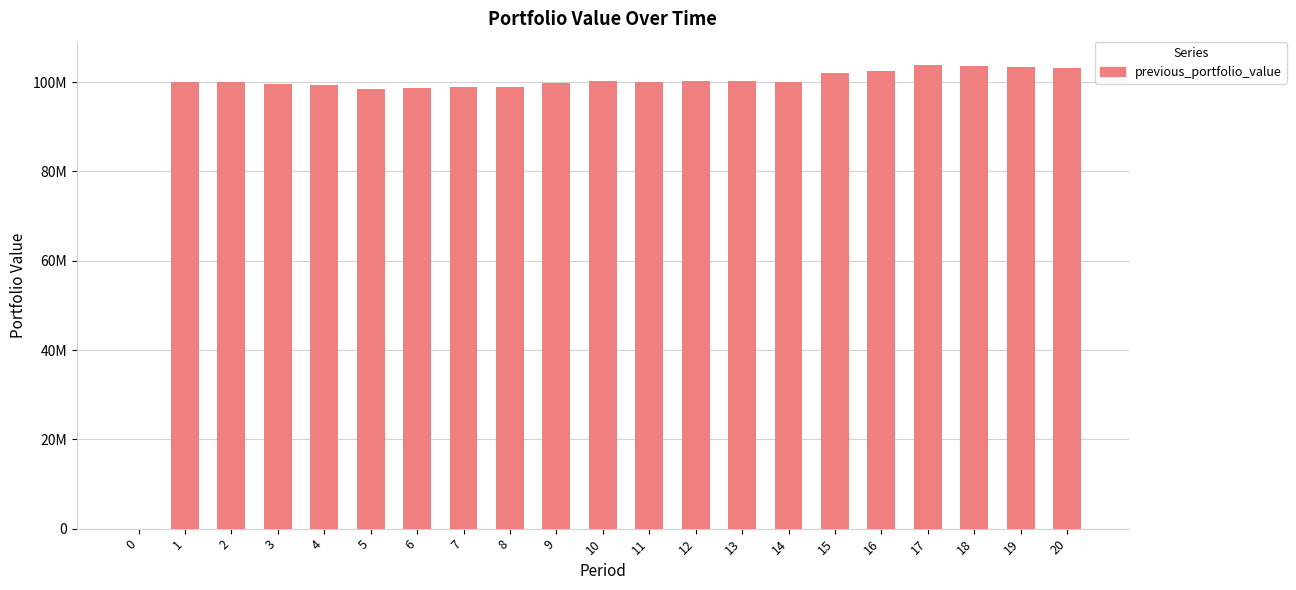

The value at 17 is 103858162.3. True or false?

True